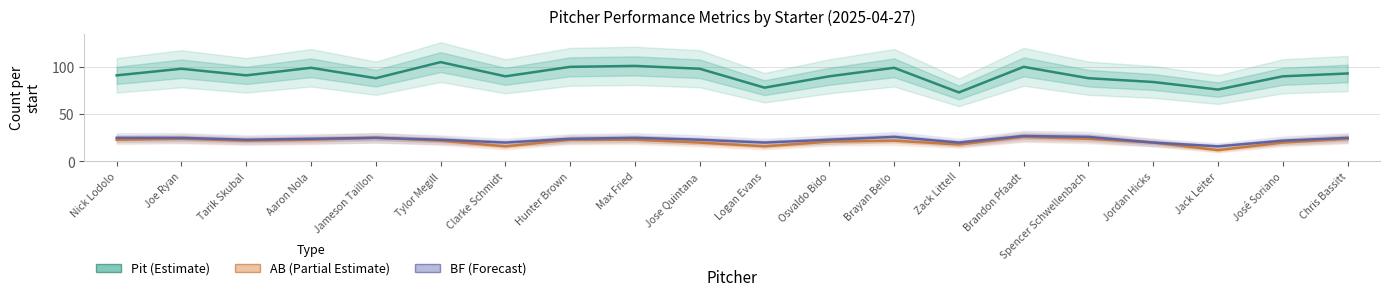

True or false: Pit (central) and BF (central) intersect in this chart.

False